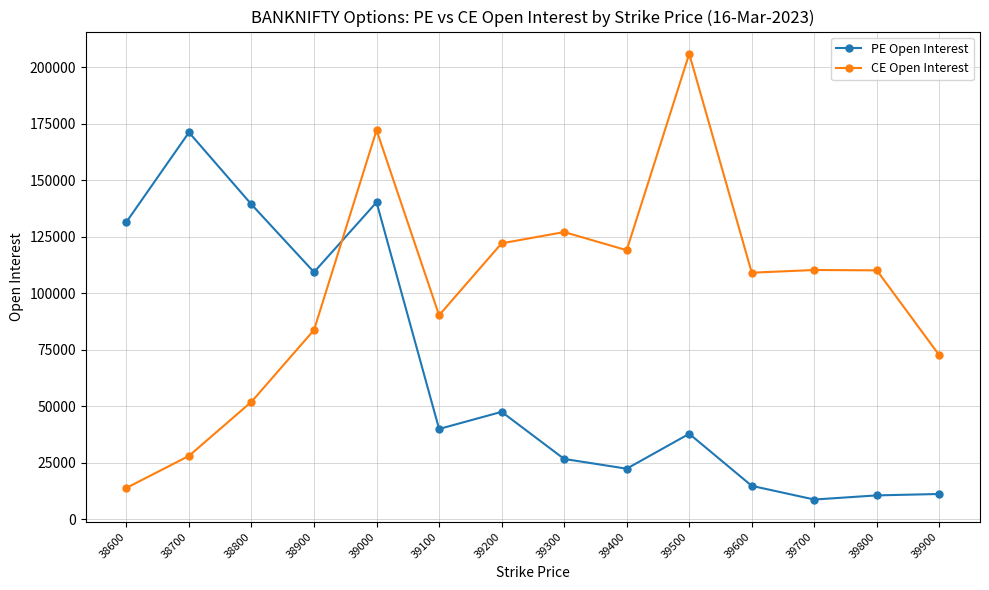

What is the difference between the second highest and minimum values in the PE Open Interest series?

131425